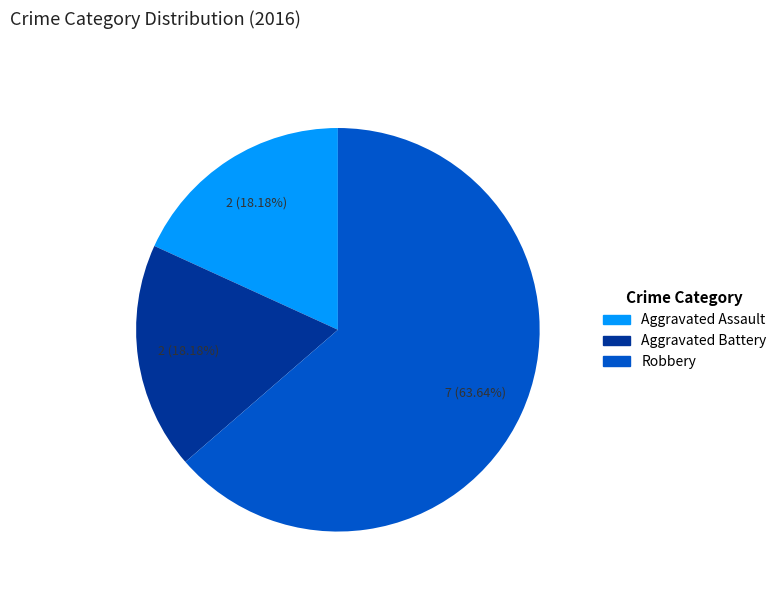

Which category has the biggest portion of the pie?

Robbery